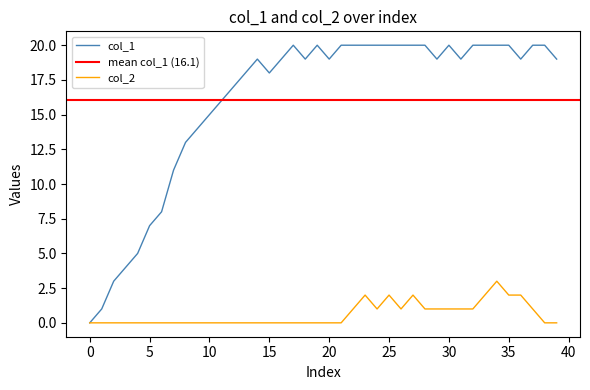

What is the spread (max minus min) of values at 19?

20